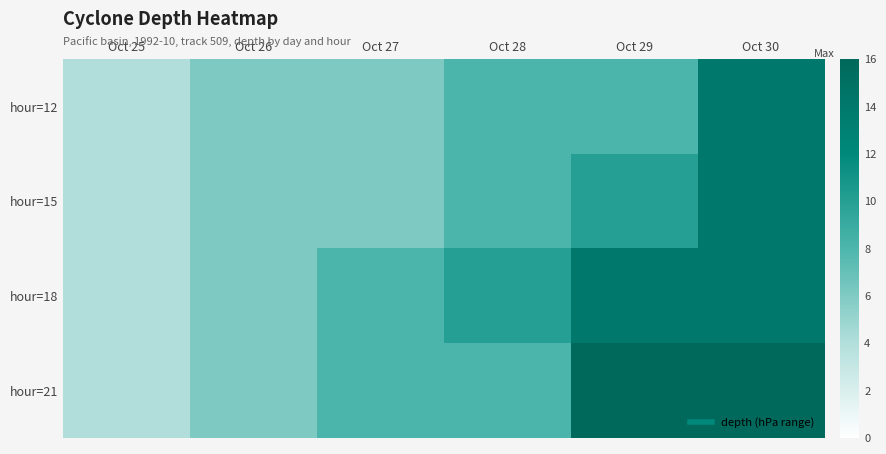

Which series has the largest range (max minus min)?

hour=21